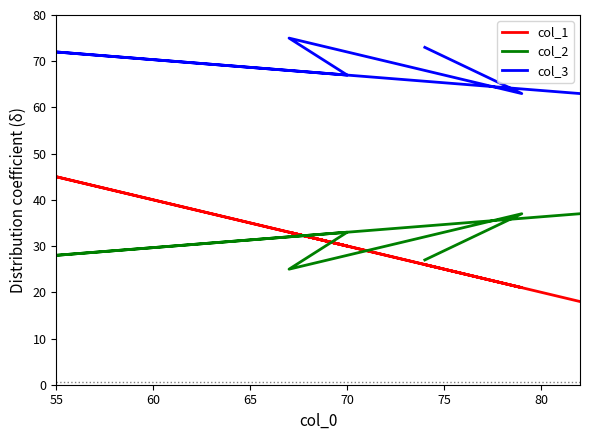

What is the average value of the col_2 series?

31